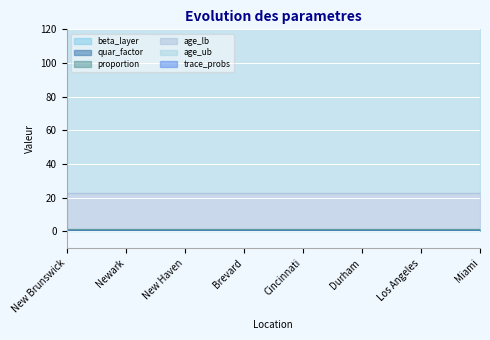

True or false: trace_probs has a value of 0.5 at Durham.

True